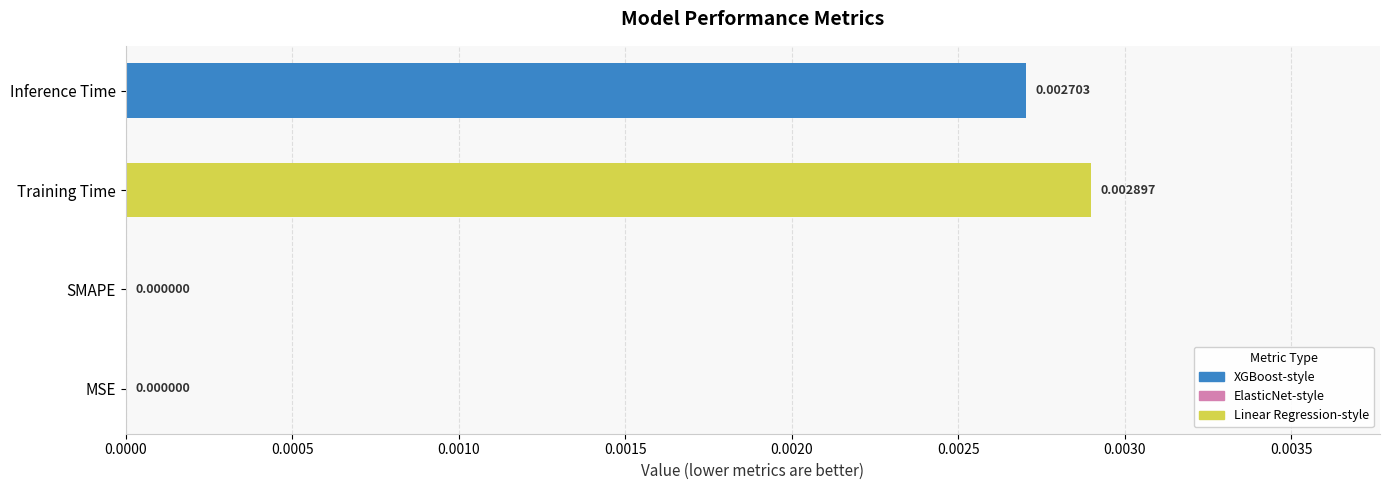

At which category does the chart reach its peak across all series?

Training Time